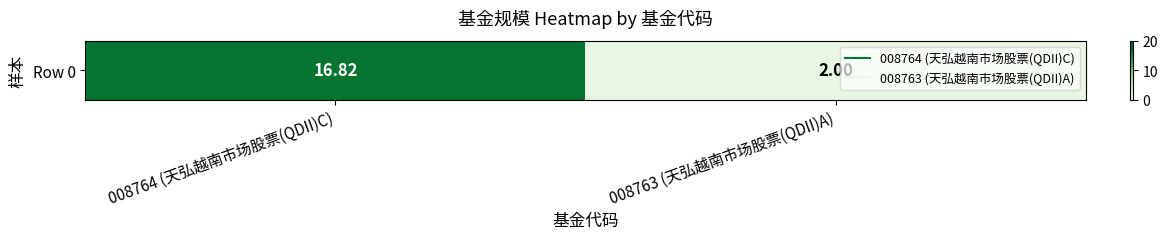

Reading left to right, list all the values displayed in this chart.

008764 (天弘越南市场股票(QDII)C)=16.8	008763 (天弘越南市场股票(QDII)A)=2.0